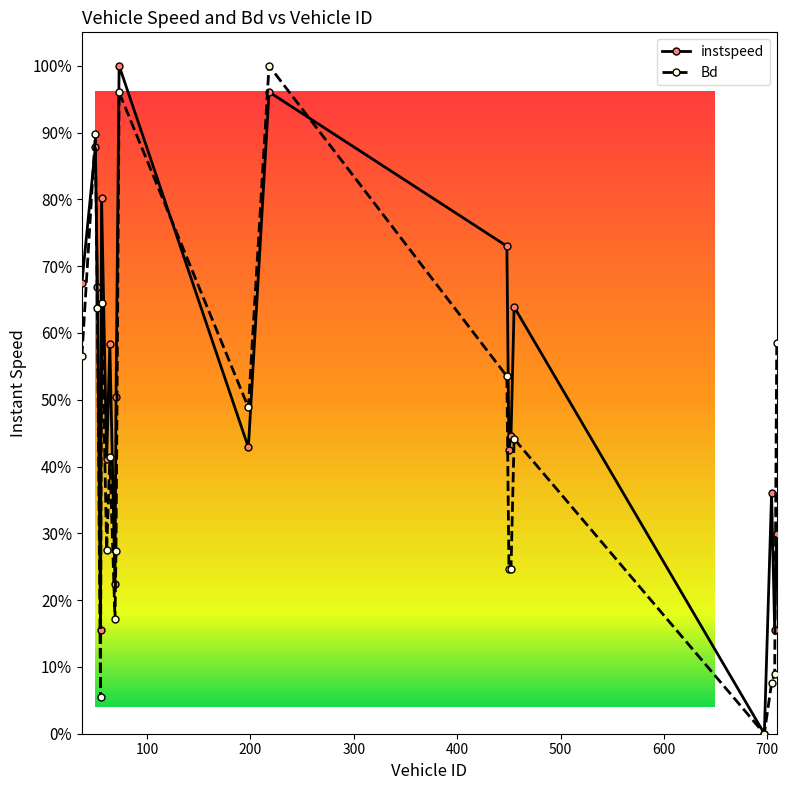

Does the chart have visible grid lines?

No